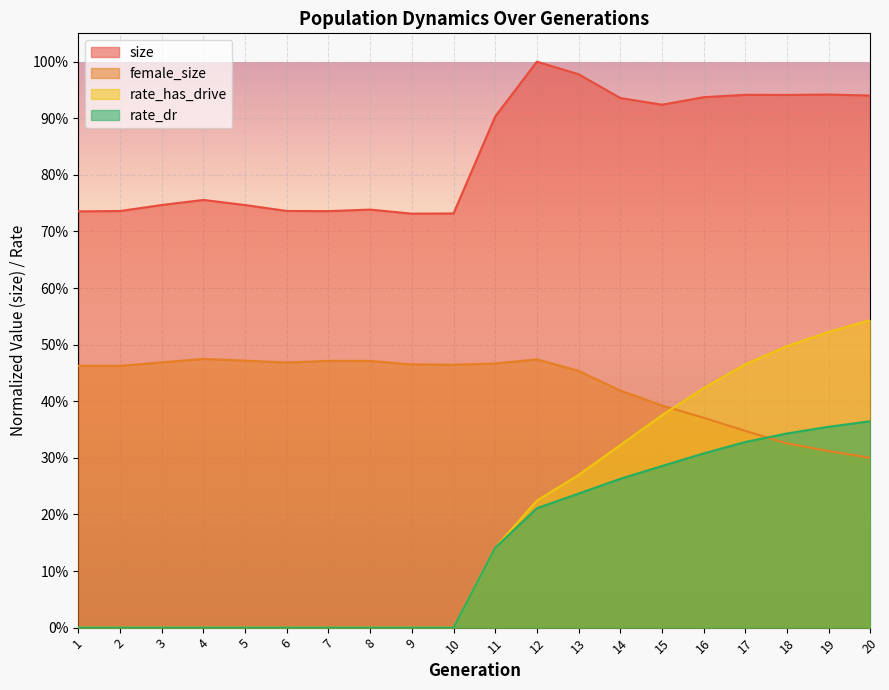

True or false: female_size has more than 0 points higher than both neighbors.

True